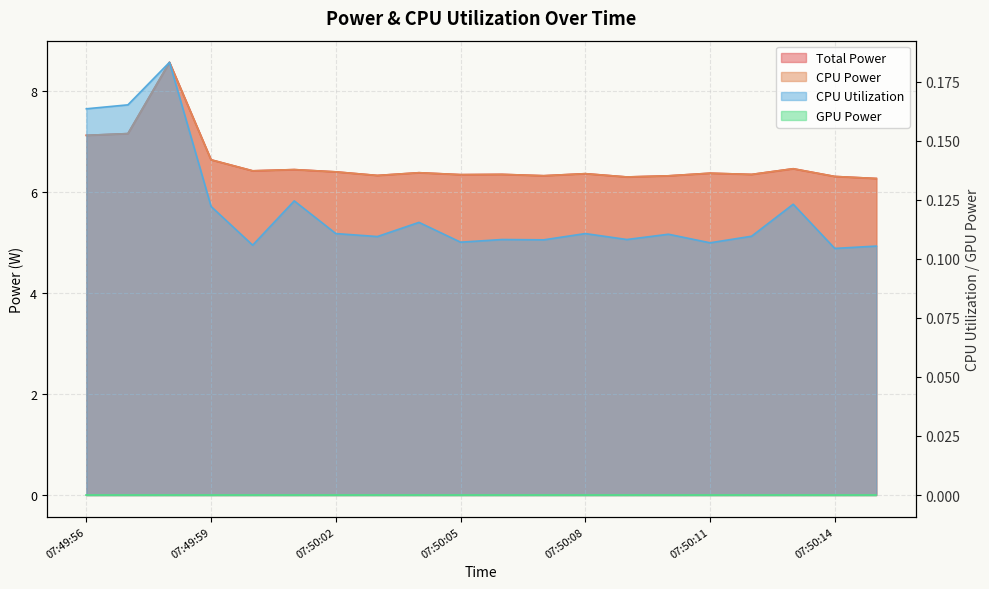

Reading left to right, extract all data points from this chart.

Total Power: 7.1	7.2	8.6	6.6	6.4	6.4	6.4	6.3	6.4	6.3	6.3	6.3	6.4	6.3	6.3	6.4	6.3	6.5	6.3	6.3
CPU Power: 7.1	7.2	8.6	6.6	6.4	6.4	6.4	6.3	6.4	6.3	6.3	6.3	6.4	6.3	6.3	6.4	6.3	6.5	6.3	6.3
CPU Utilization: 0.2	0.2	0.2	0.1	0.1	0.1	0.1	0.1	0.1	0.1	0.1	0.1	0.1	0.1	0.1	0.1	0.1	0.1	0.1	0.1